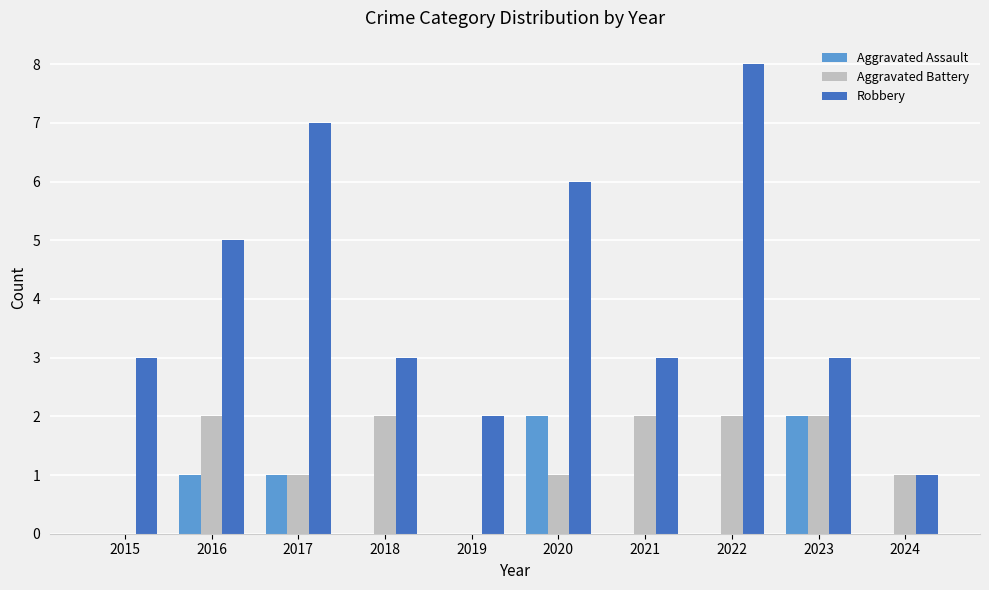

Is it true that Robbery equals 7 at 2017?

True